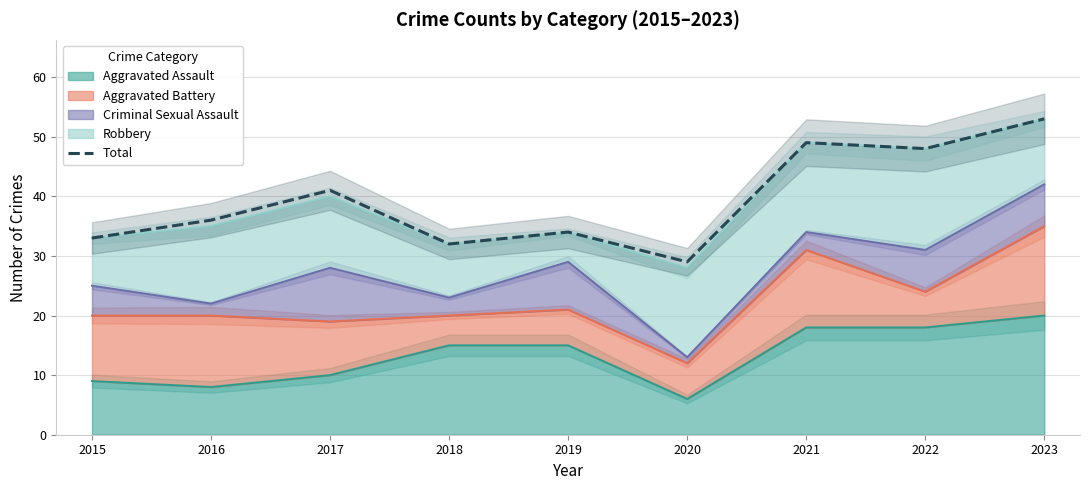

Is it true that the value at 2017 is 41?

True